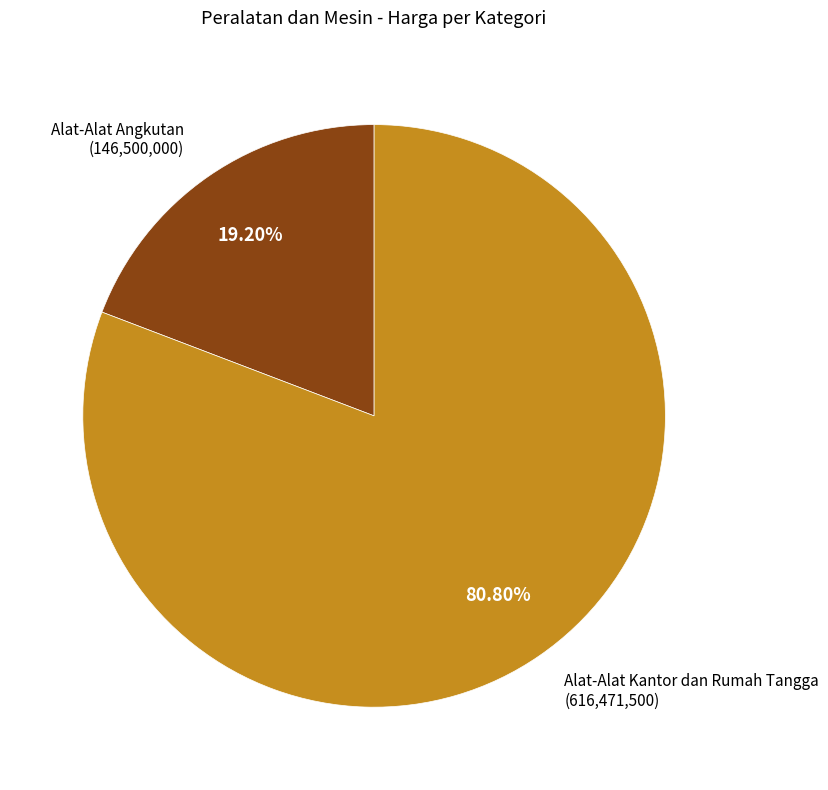

Is there a majority slice in this chart?

Yes